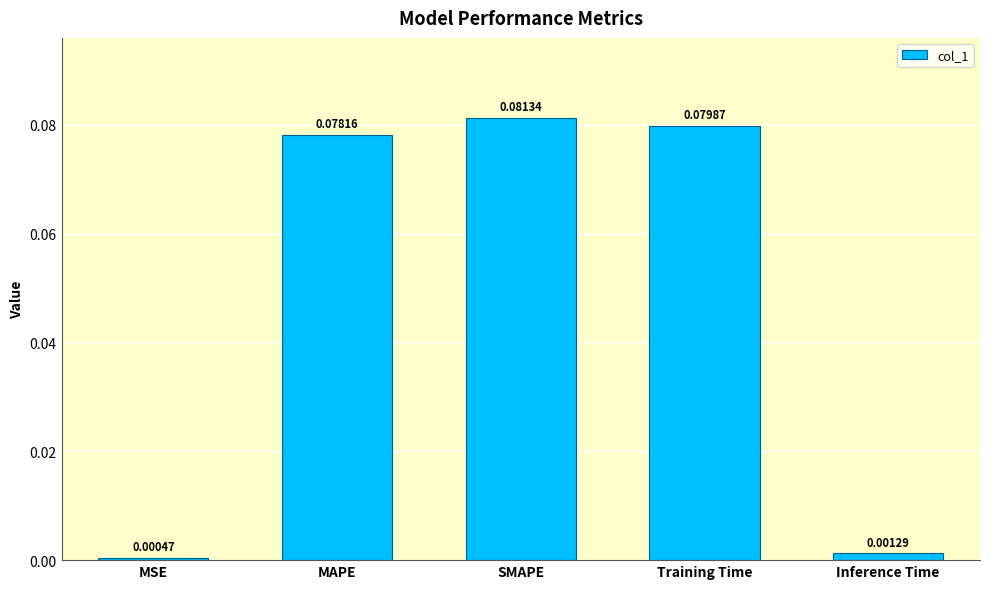

Which label corresponds to the smallest value in the chart?

MSE